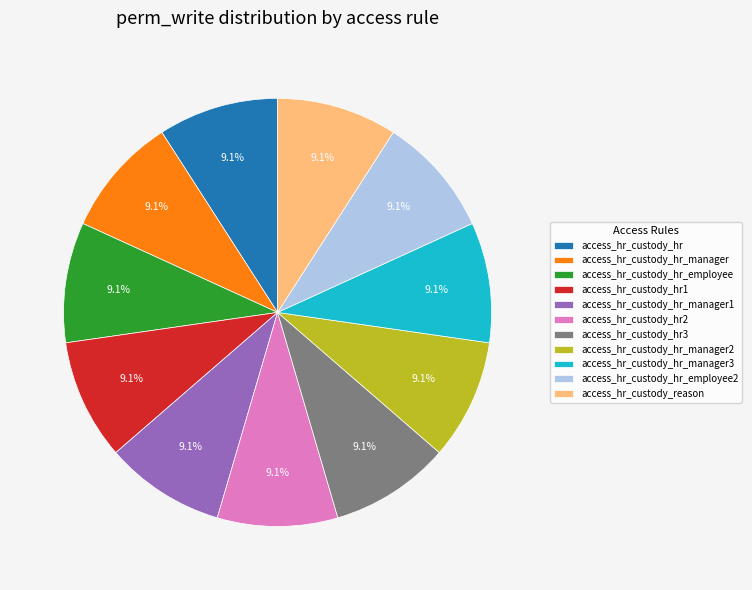

To the nearest percent, what percentage of the pie is access_hr_custody_reason?

9%